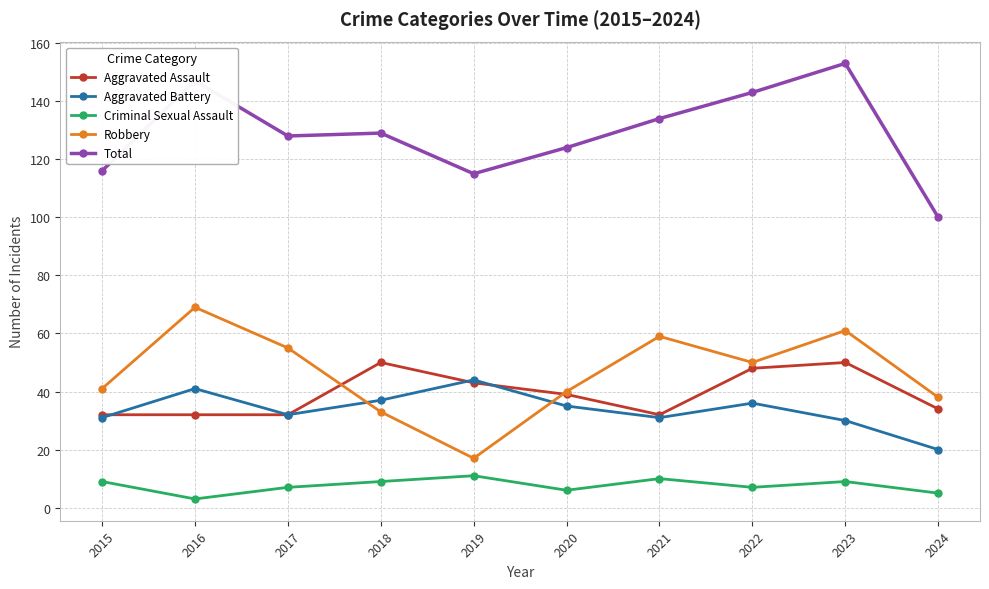

List the series in order of their peak value, highest first.

Total, Robbery, Aggravated Assault, Aggravated Battery, Criminal Sexual Assault